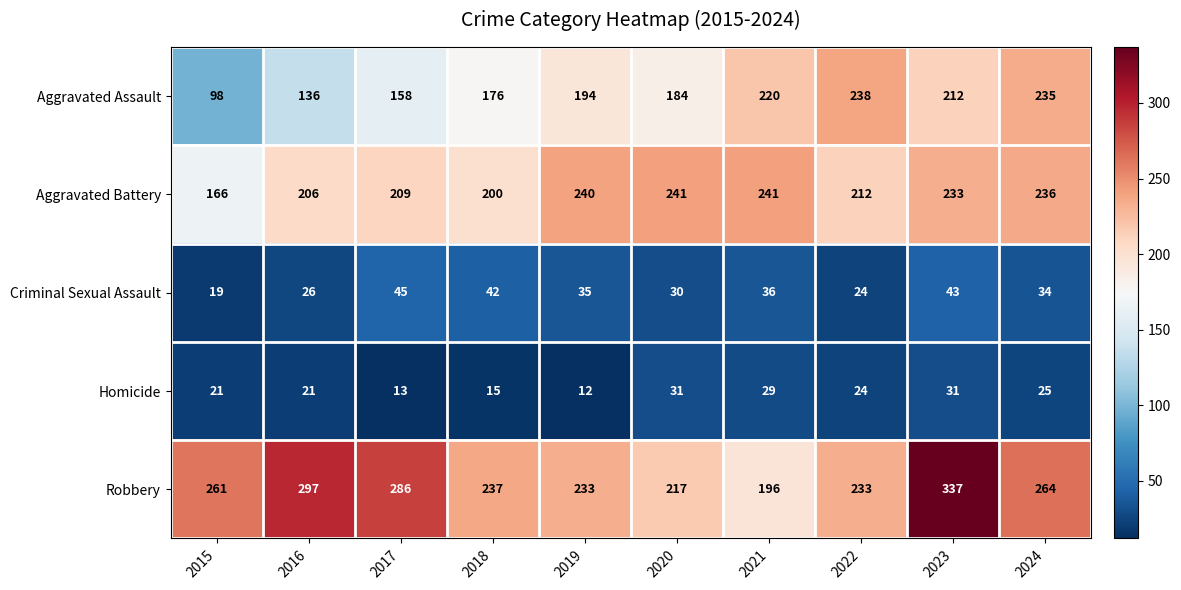

The Homicide series shows 10 at 2022. True or false?

False